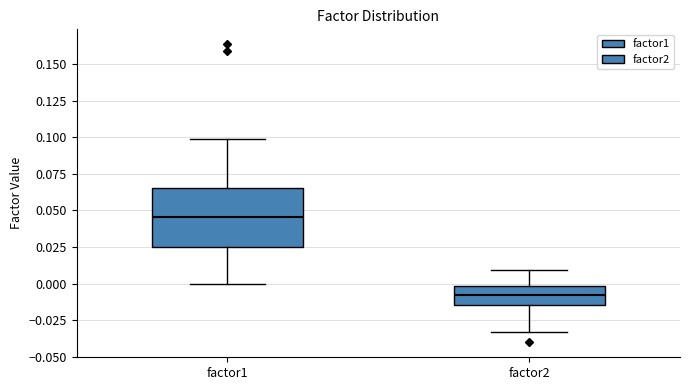

Which box is the tallest, from its lower edge to its upper edge?

factor1